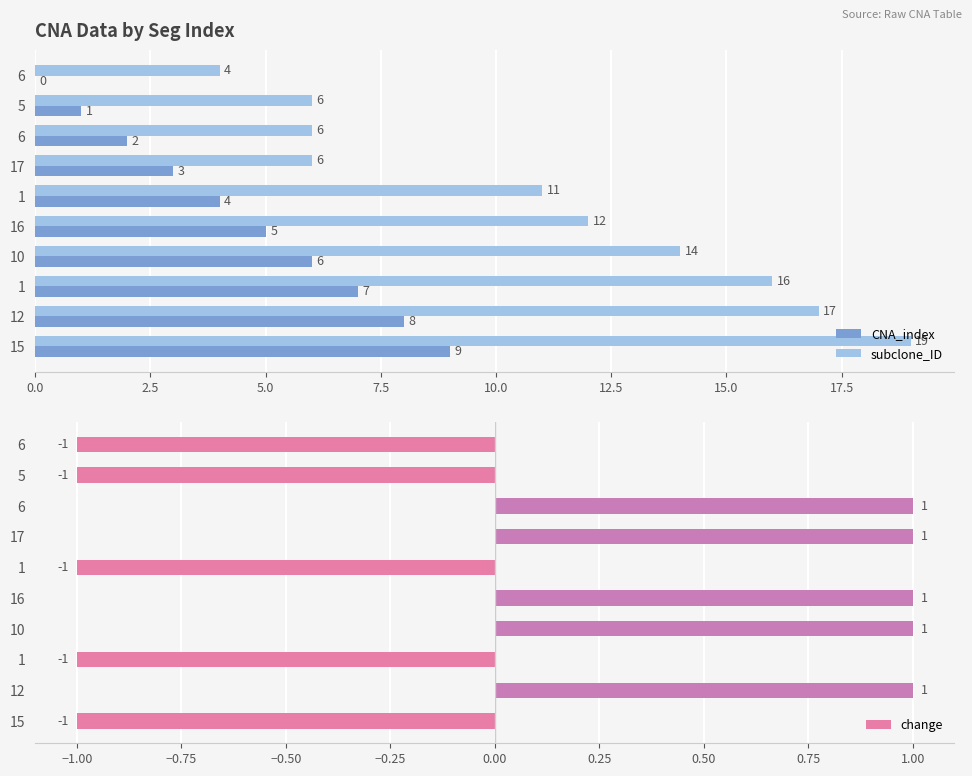

What is the sum of all subclone_ID values?

111